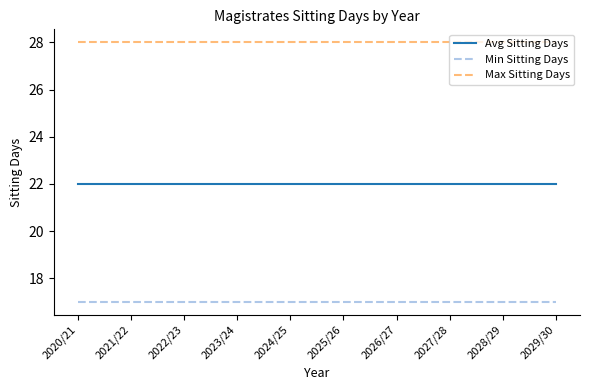

What is the total value across all series at 2028/29?

67